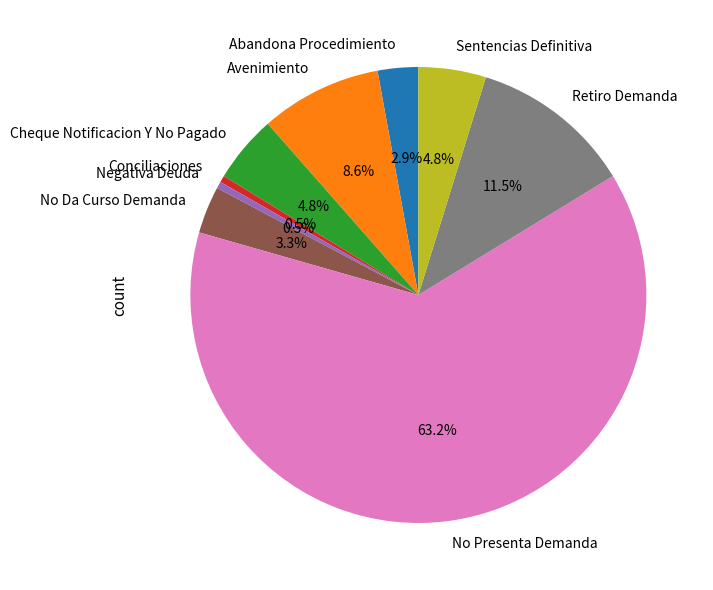

To the nearest percent, what portion does Sentencias Definitiva represent?

5%